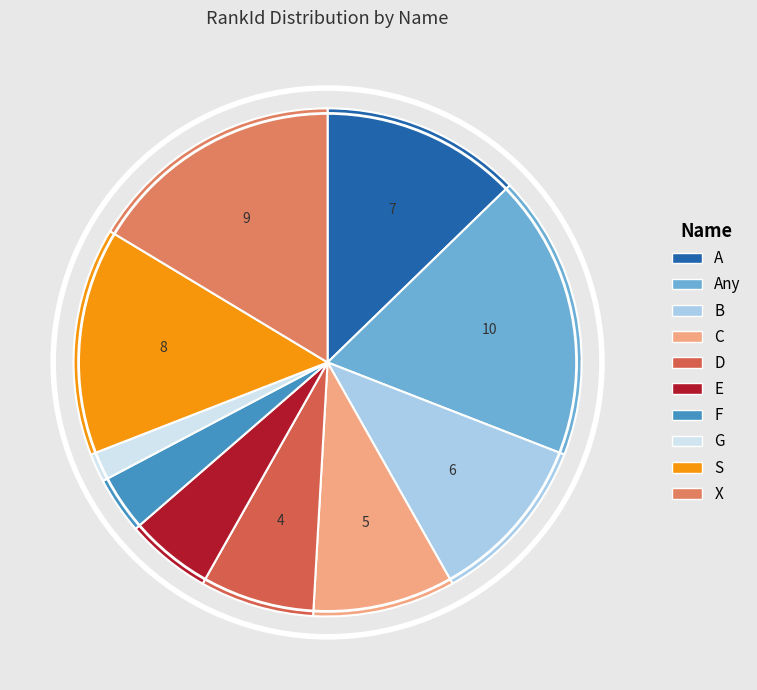

To the nearest percent, what portion does D represent?

7%